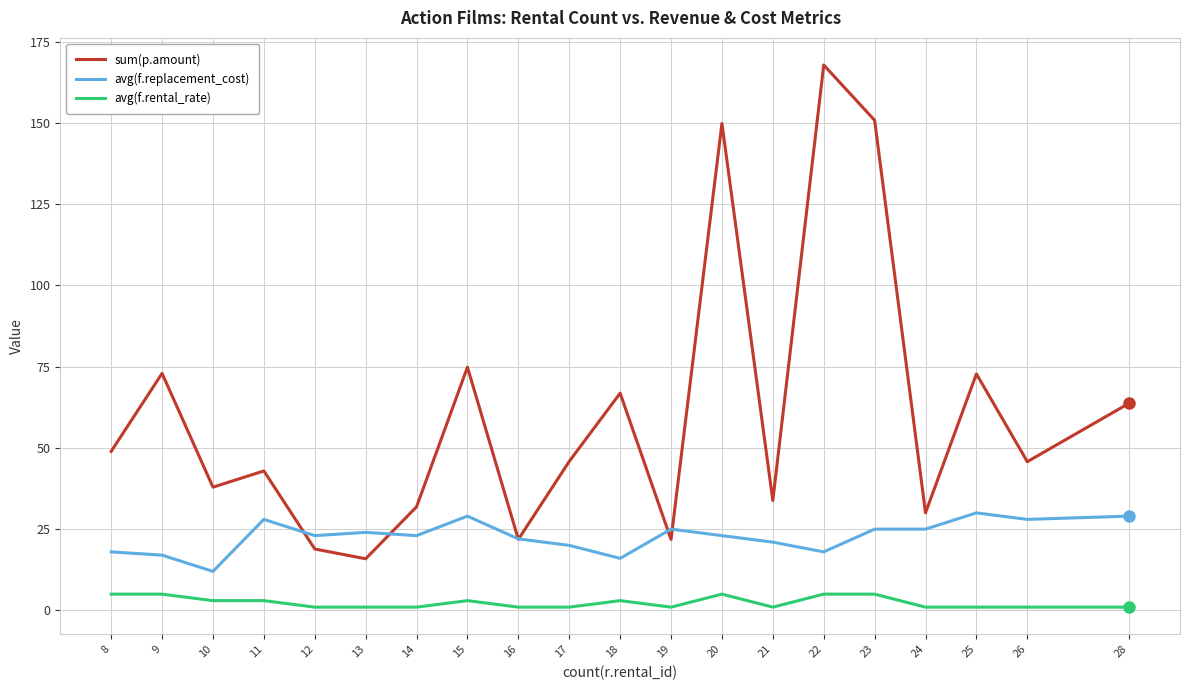

True or false: sum(p.amount) and avg(f.rental_rate) intersect in this chart.

False